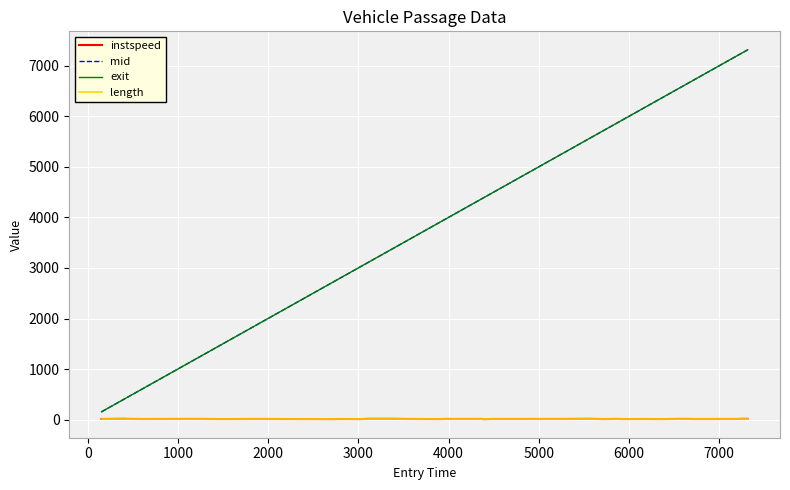

True or false: length and instspeed cross at least once.

False